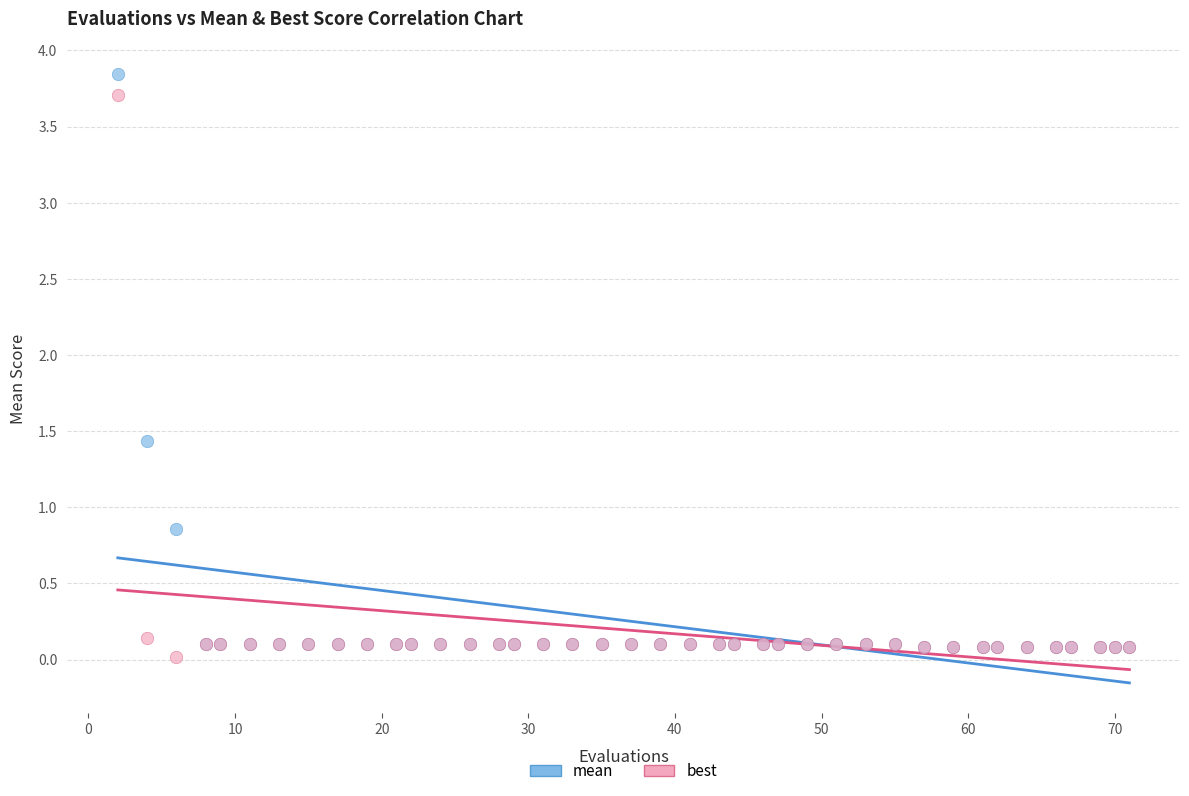

Across all series, what Y value is closest to 1?

0.9